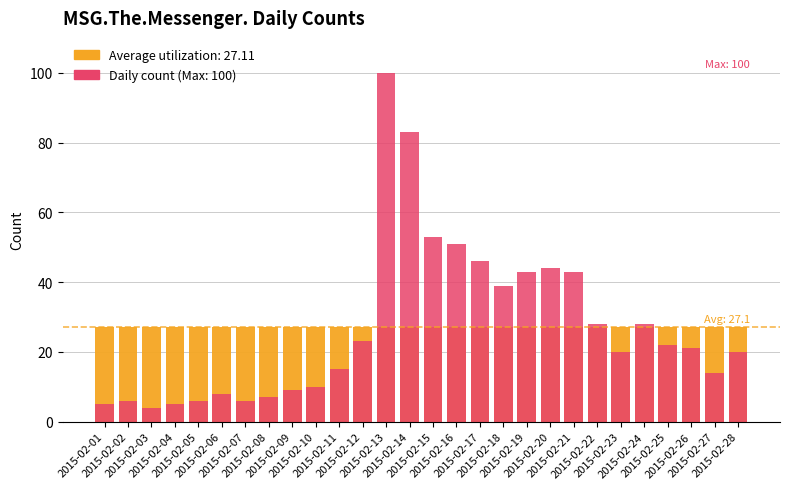

The value of Daily count at 2015-02-27 is 14.0. True or false?

True